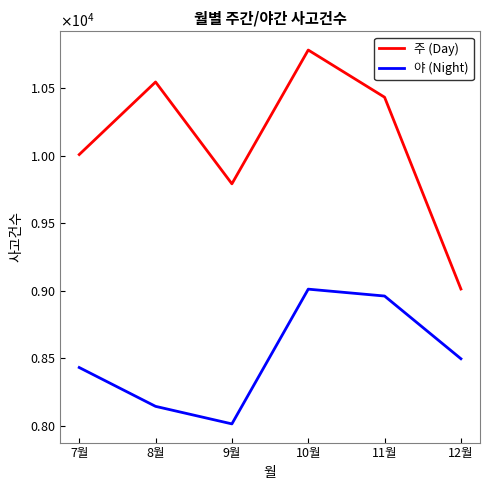

What is the difference between the 주 (Day) values at 7월 and 8월?

538